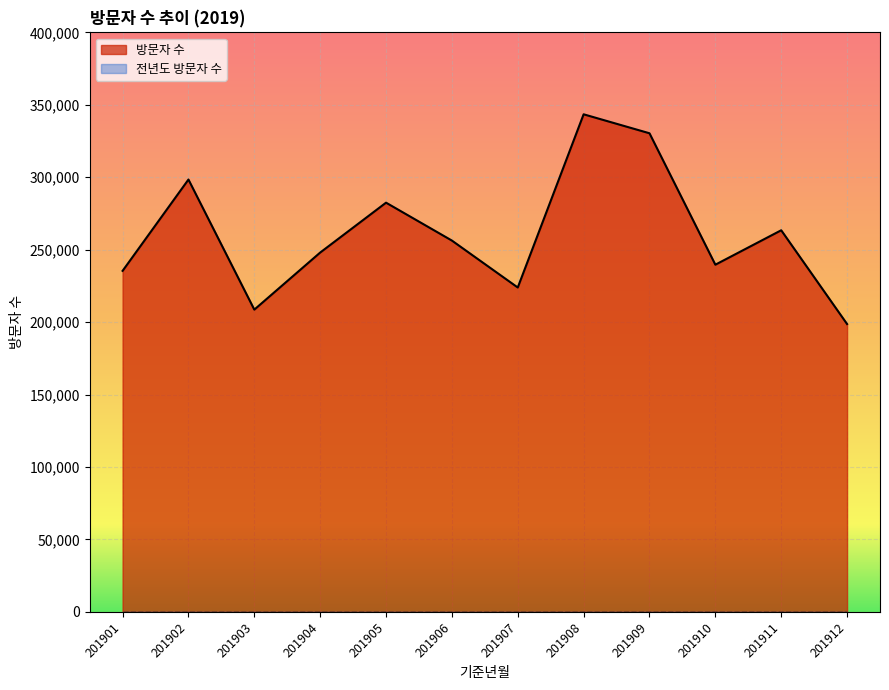

Approximately how many times larger is the value at 201907 compared to 201903?

1.1